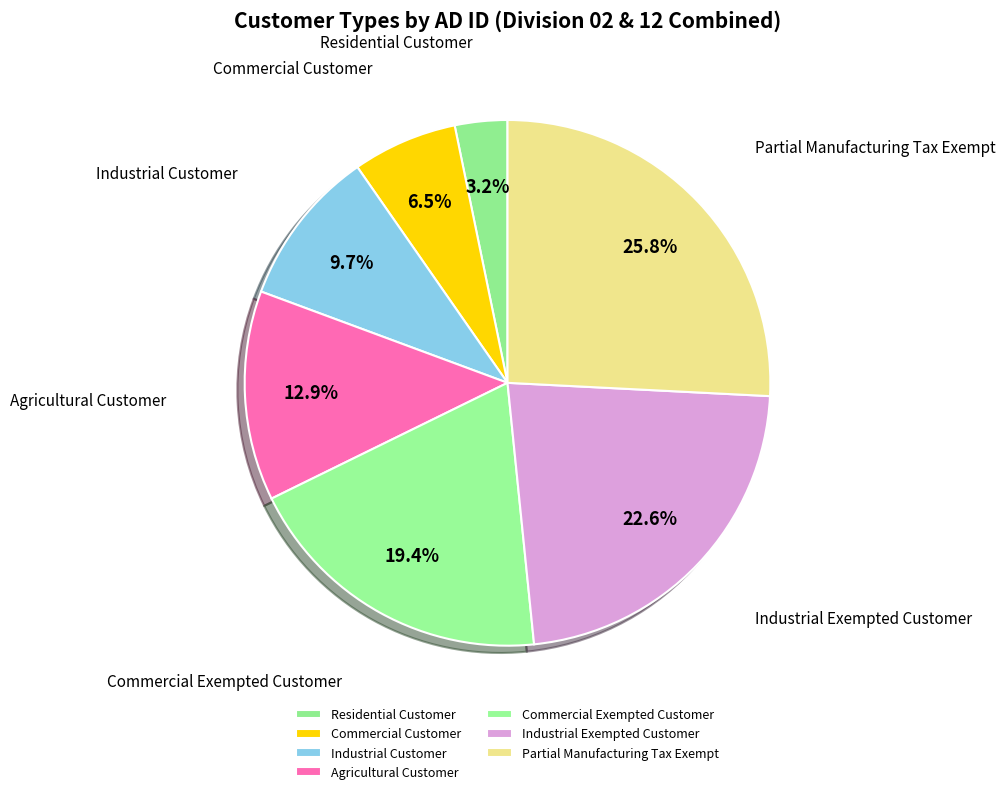

Approximately how many times larger is the value at Industrial Customer compared to Partial Manufacturing Tax Exempt?

0.4